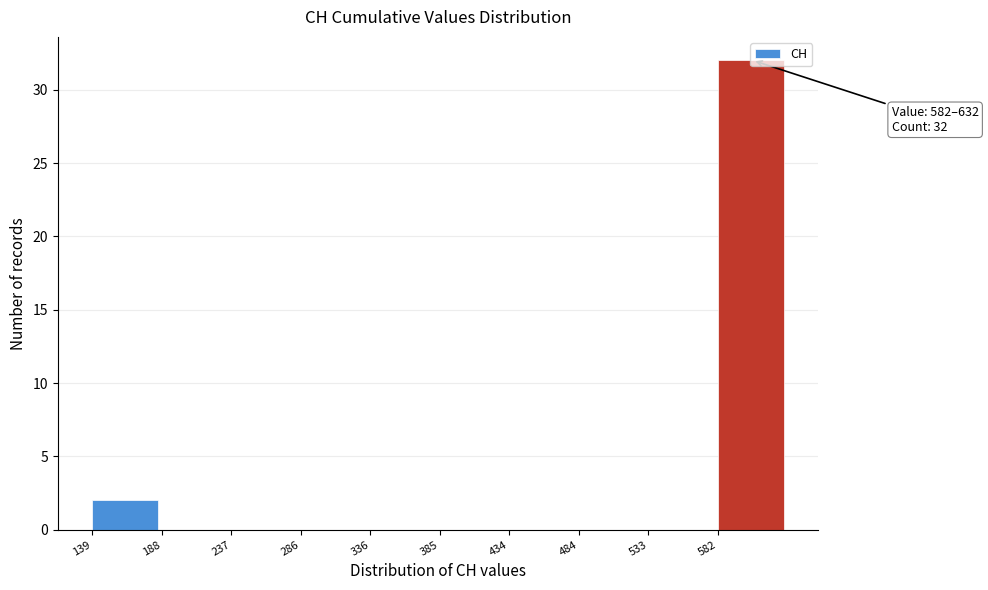

Over which range of the x-axis is the bar tallest?

585 to 630